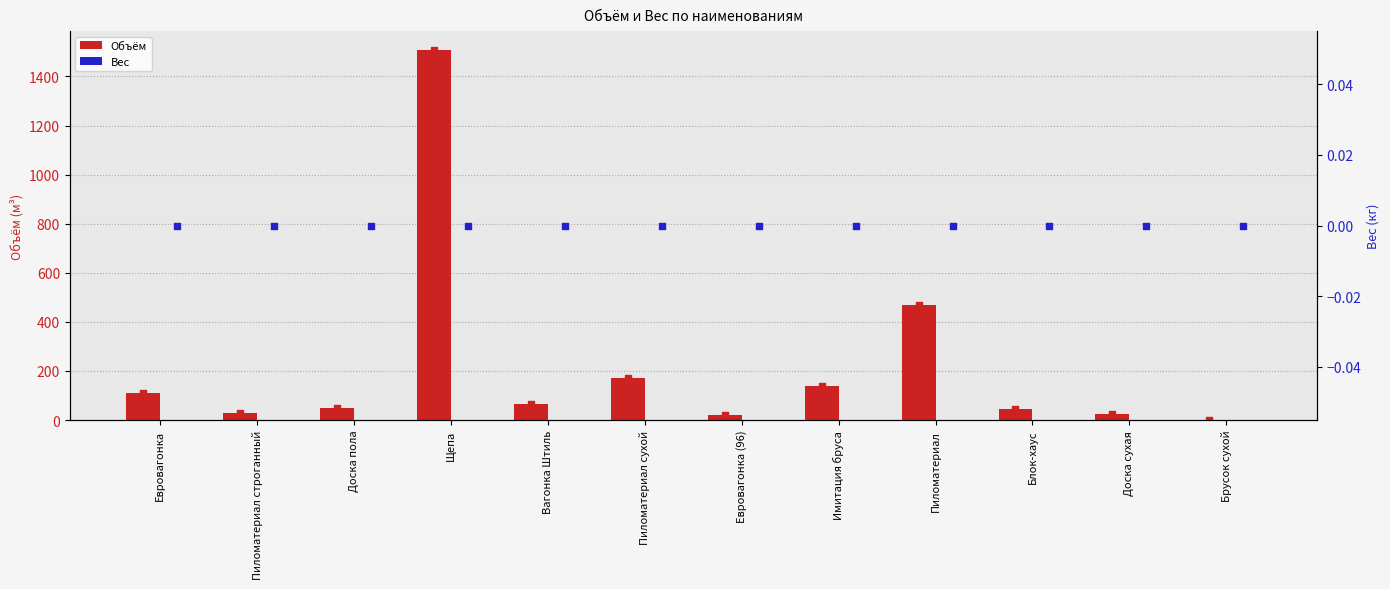

What is the total value across all series at Пиломатериал сухой?

172.8